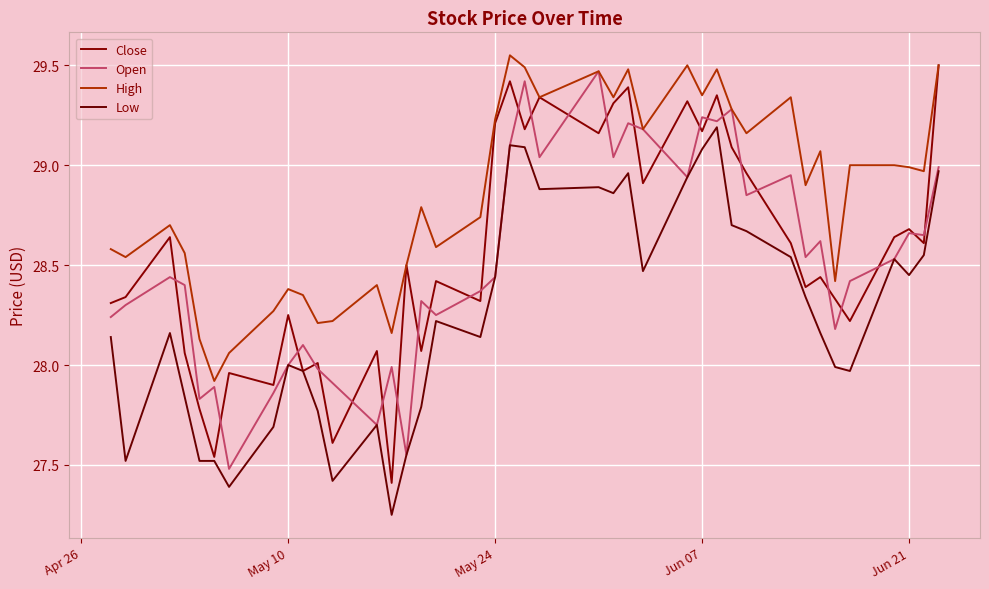

What is the average value of the Open series?

28.5